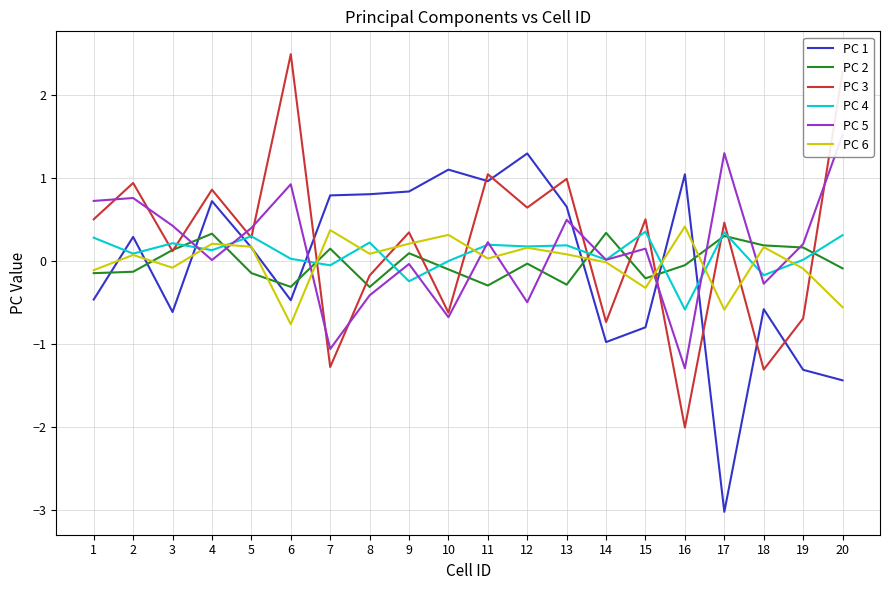

Which series has the largest range (max minus min)?

PC 3